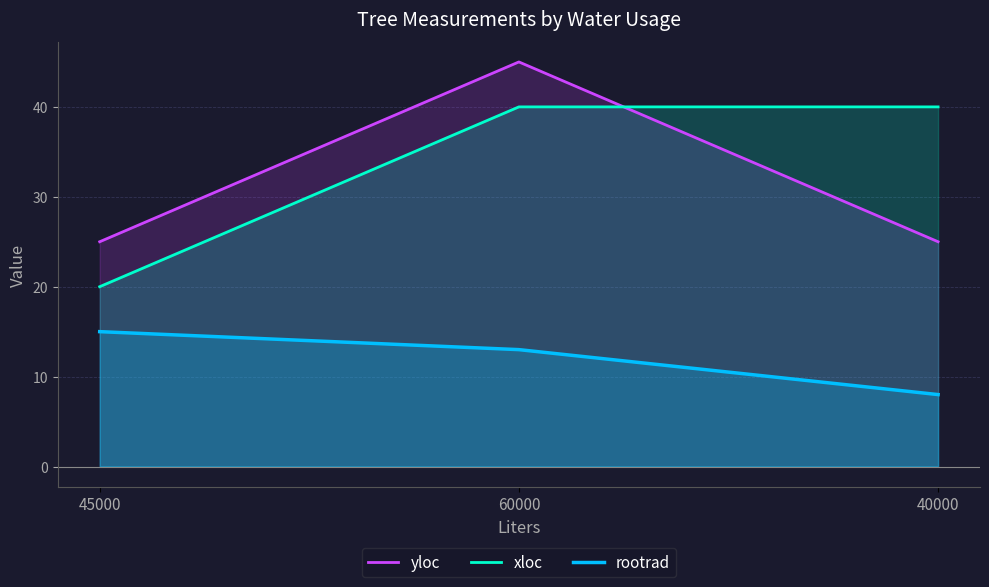

The value of yloc at 45000 is 25. True or false?

True